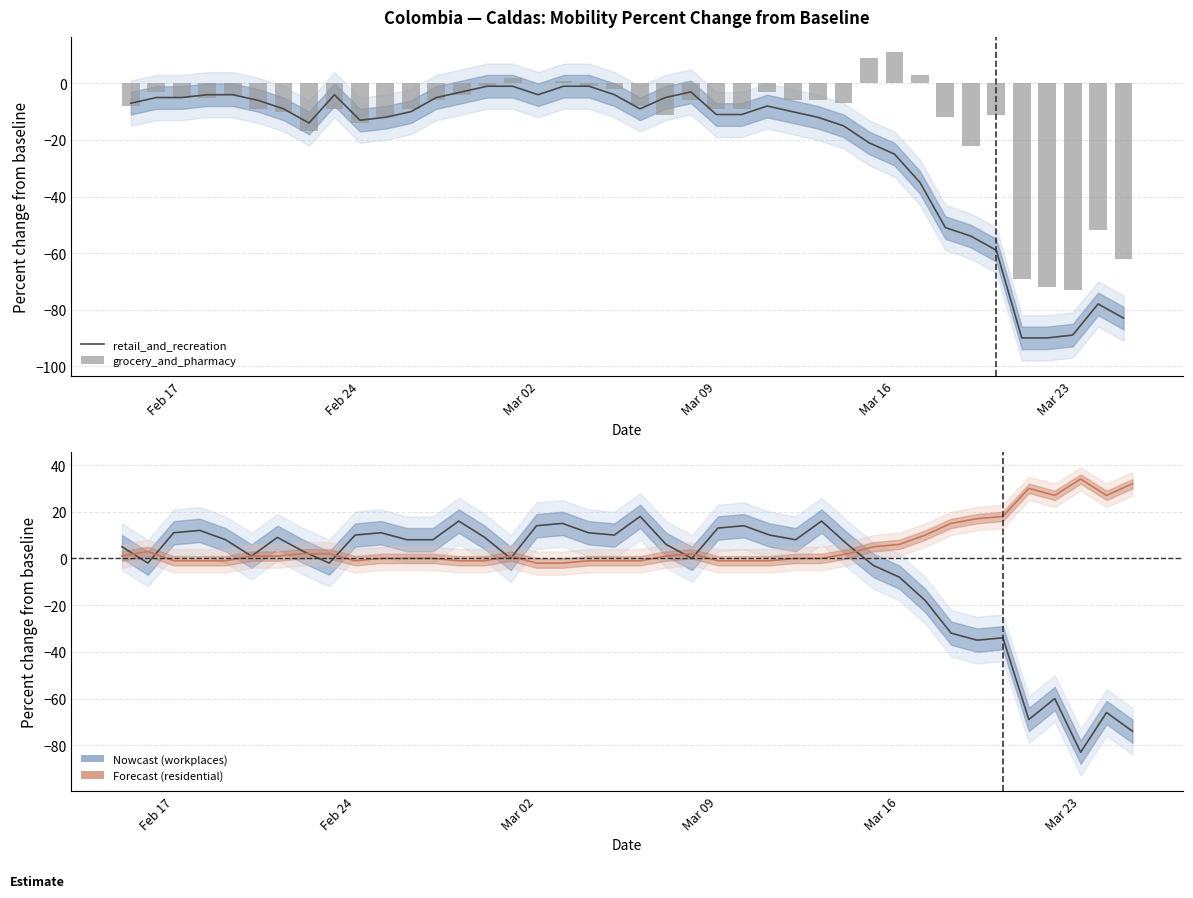

Is it true that retail_and_recreation equals -18 at Feb 24?

False